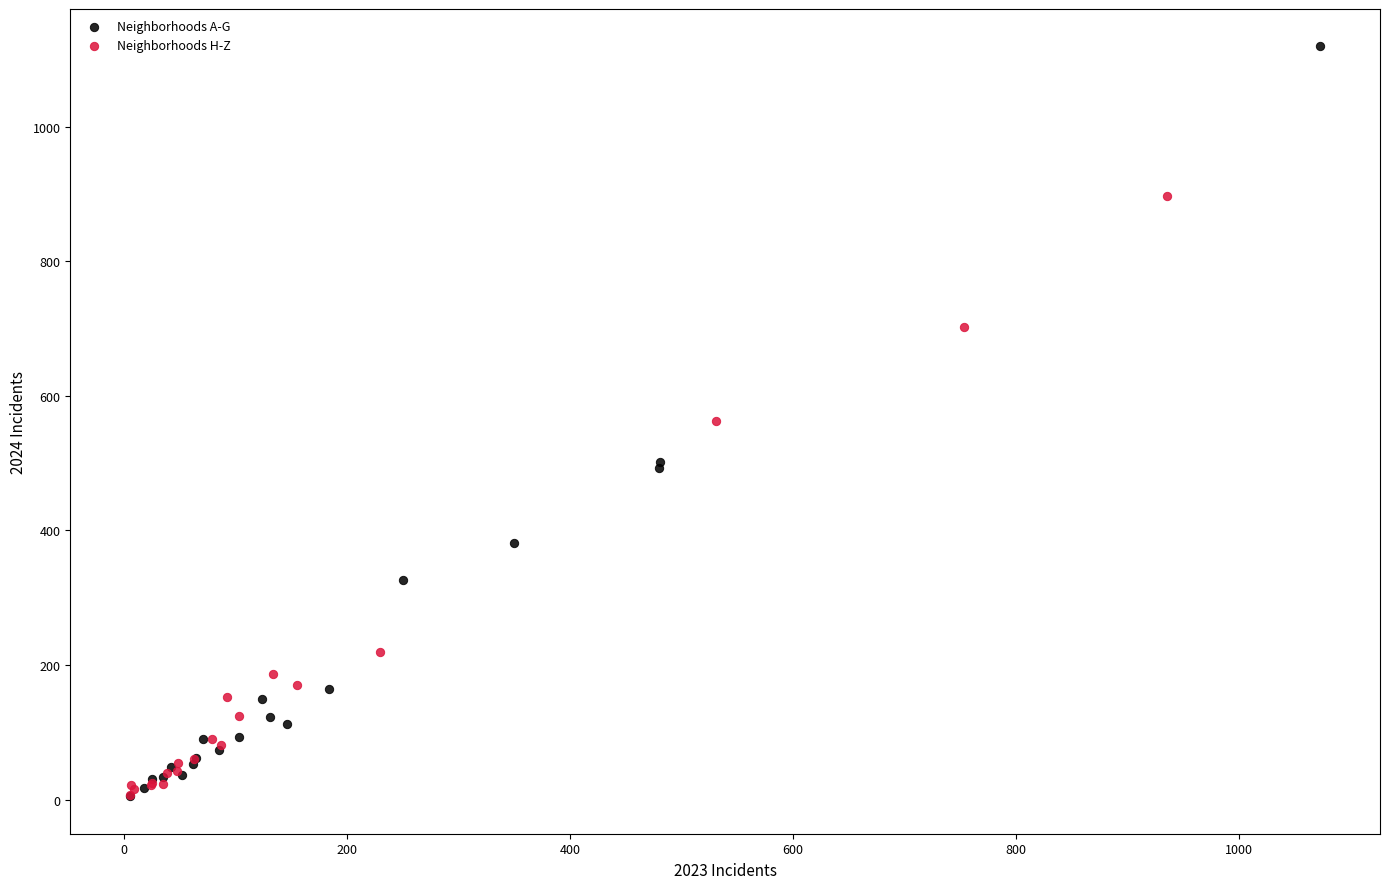

Which series has the largest Y range (max minus min)?

Neighborhoods A-G